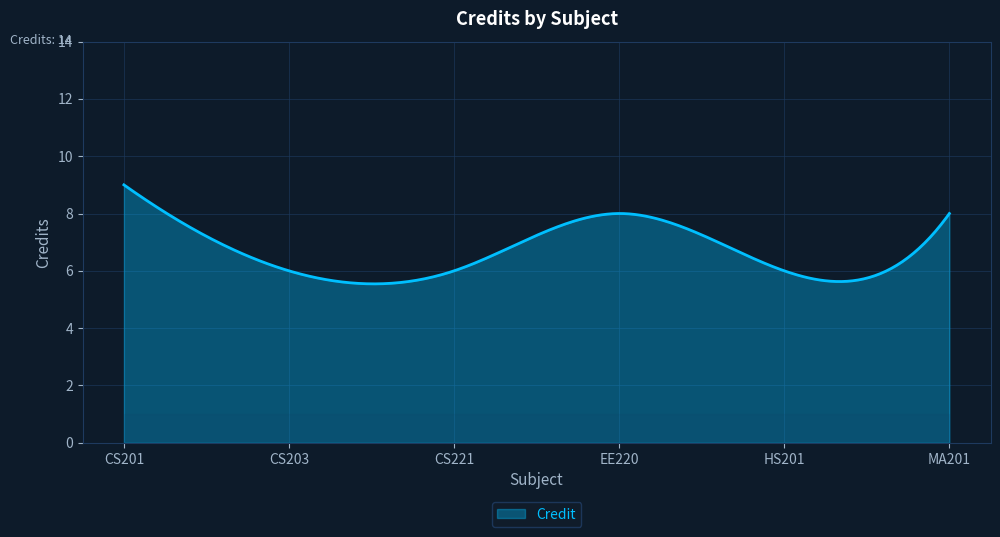

What is the smallest value displayed?

5.5